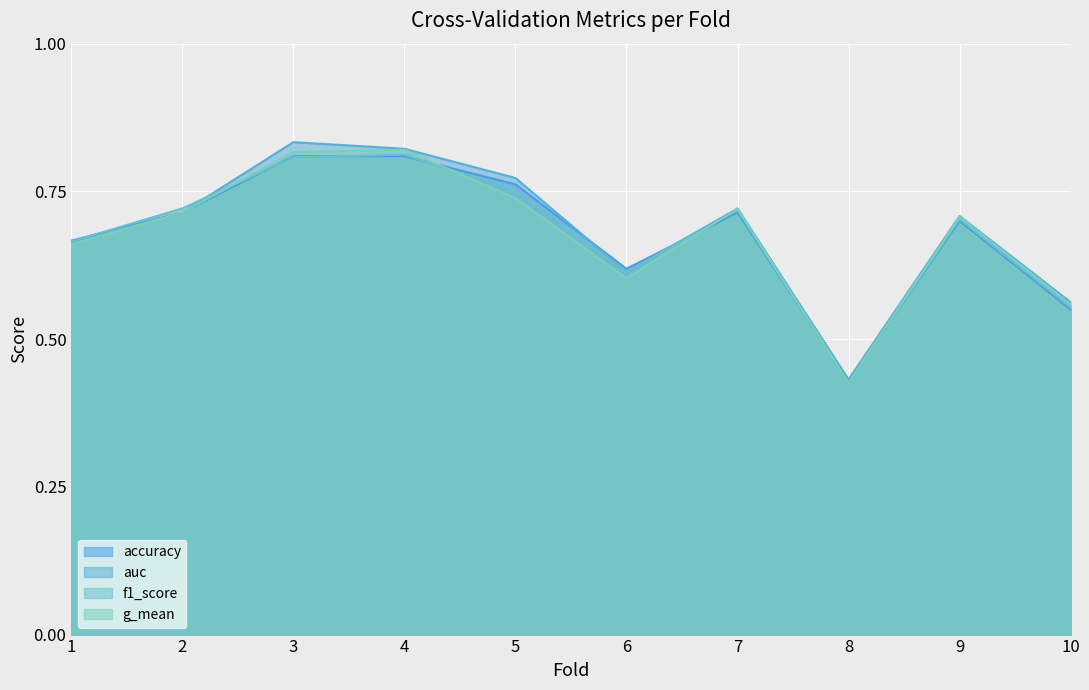

Does the chart display data point markers on the line(s)?

No